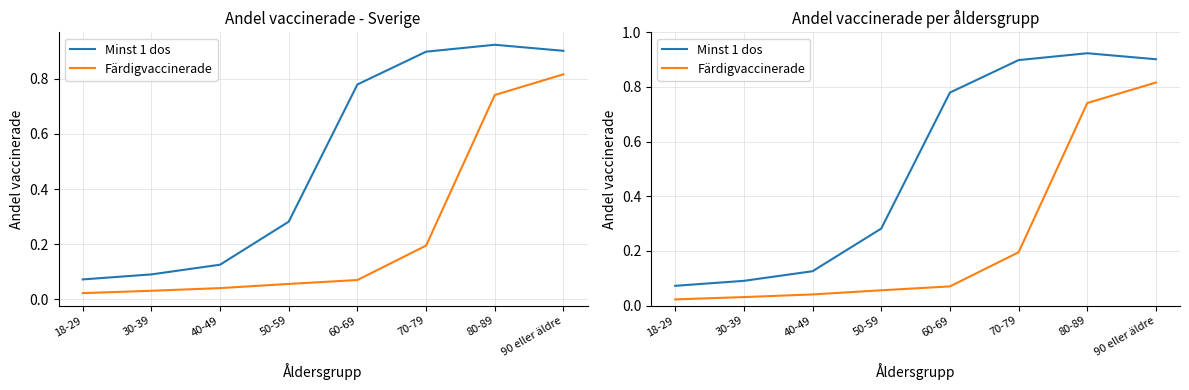

How many lines are shown in the chart?

2